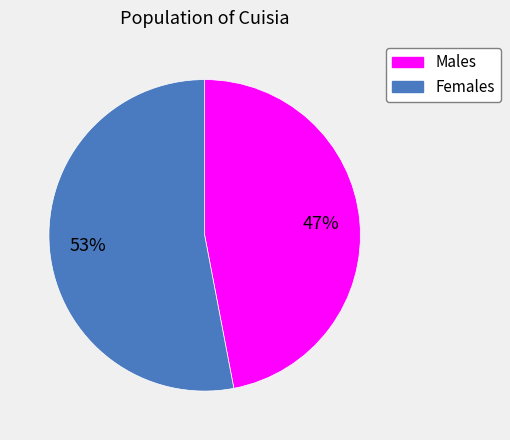

To the nearest percent, what is the difference between the largest and smallest slice percentages?

6%